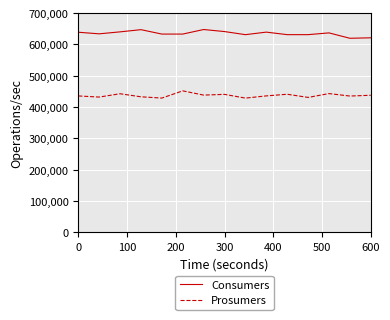

List the series in order of their peak value, highest first.

Consumers, Prosumers